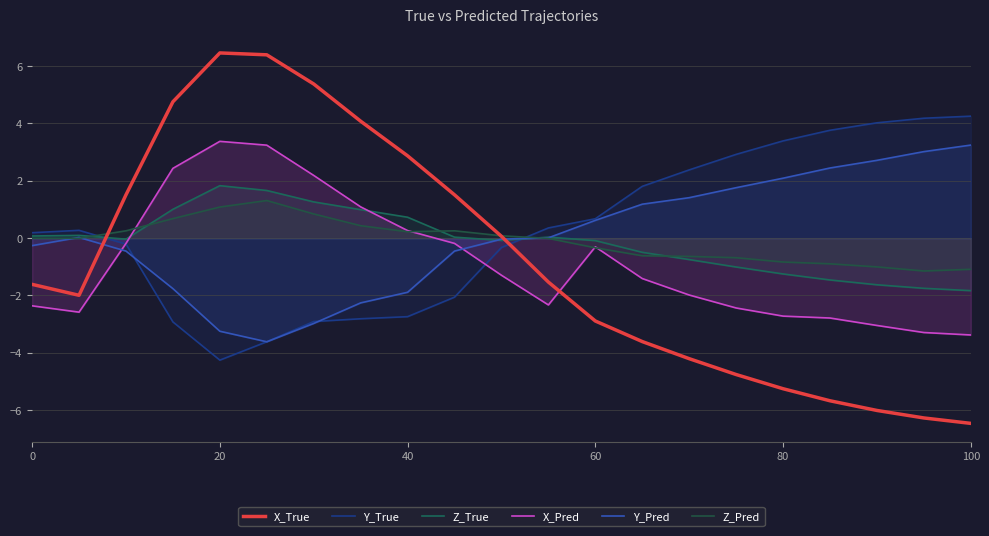

Which series has the largest total across all categories?

Y_True